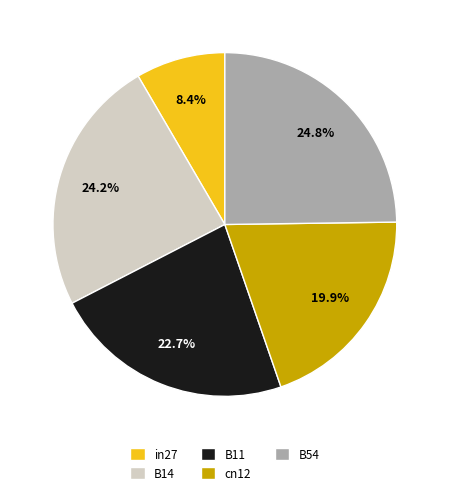

The B11 slice represents 23% of the pie. True or false?

True